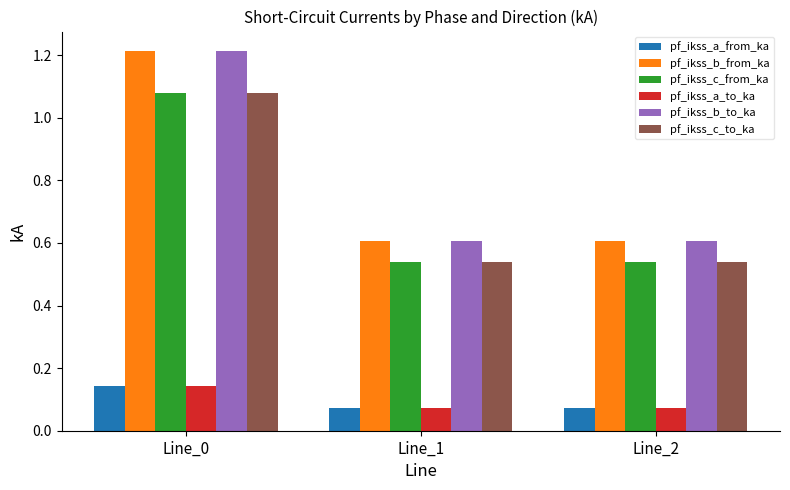

The value of pf_ikss_b_from_ka at Line_1 is 0.9. True or false?

False